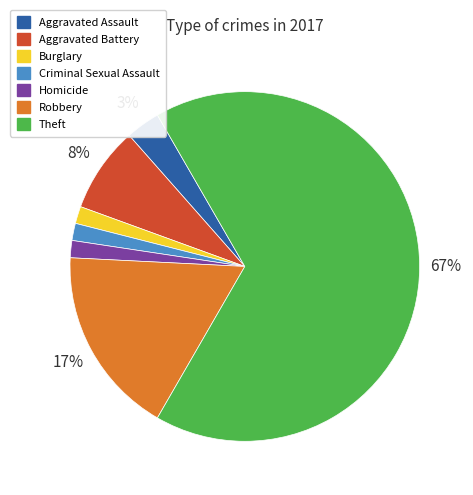

Is there any slice that represents more than half of the pie?

Yes